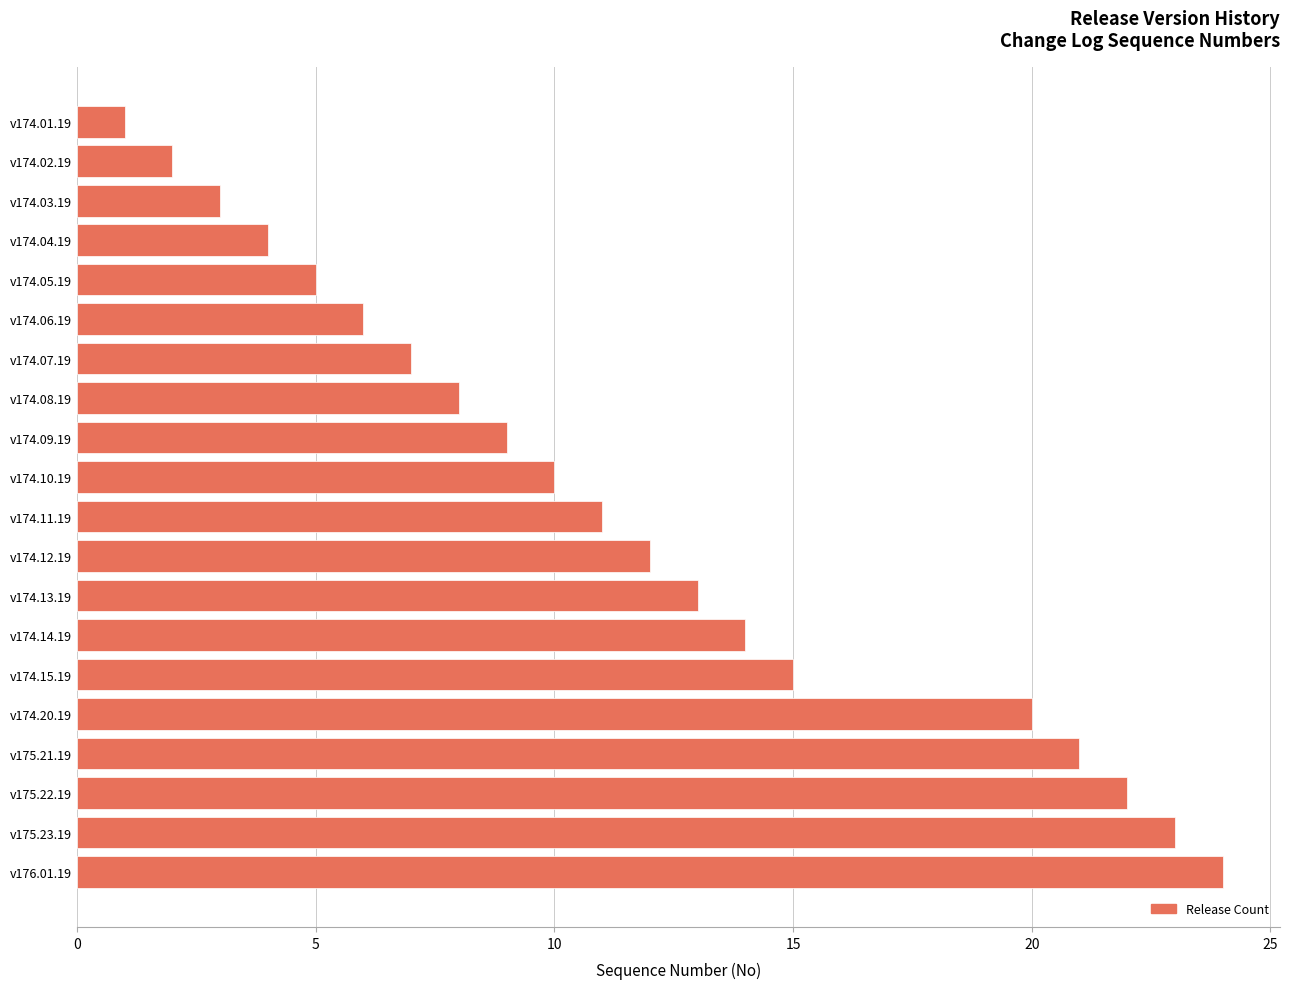

How many values are below 11?

10